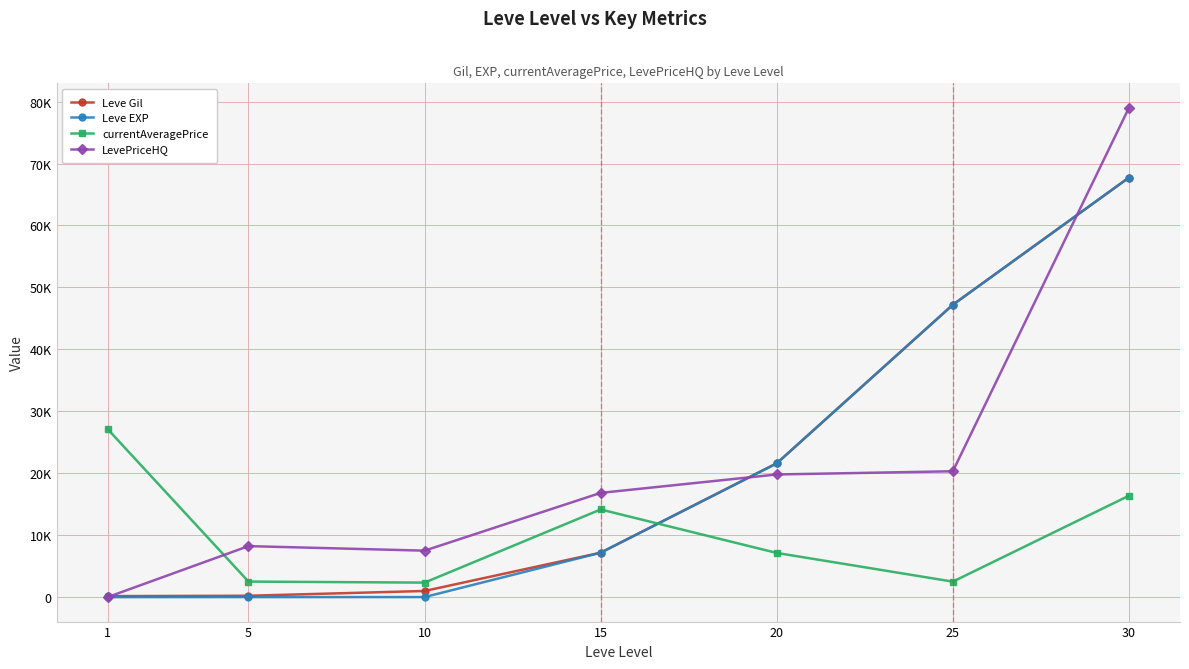

Where is Leve Gil nearest to the value 33945?

20